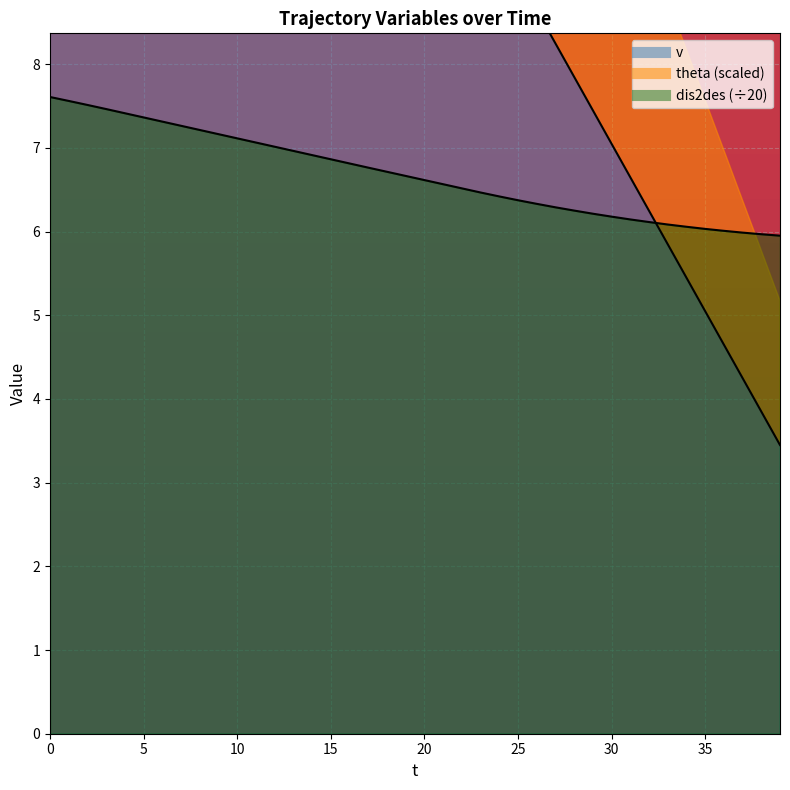

How many data points in dis2des are less than 6?

3